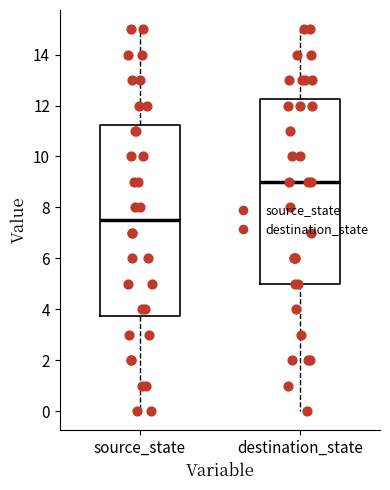

Reading left to right, read every box against the y-axis: the position of its median line, the range the box covers, and the ends of its whiskers. The values are not printed on the chart, so give them approximately, as read against the axis.

source_state: median 7.6, box 3.8 to 11.2, whiskers 0.0 to 15.0
destination_state: median 9.0, box 5.0 to 12.2, whiskers 0.0 to 15.0